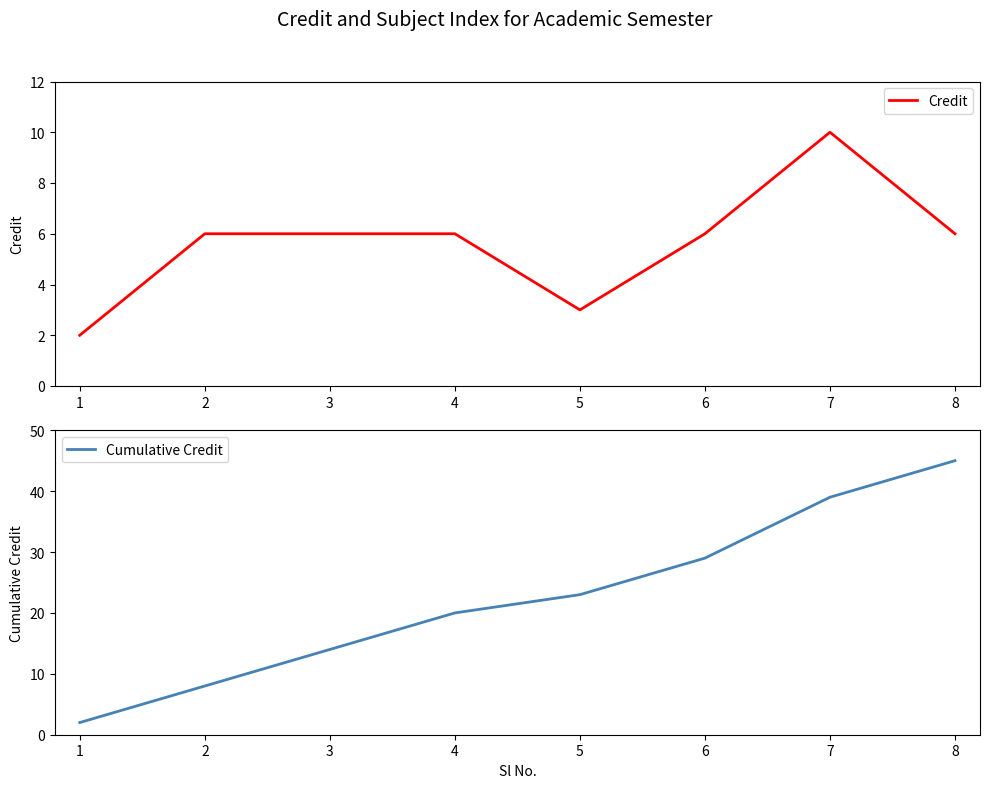

At how many categories does at least one series exceed 7?

7